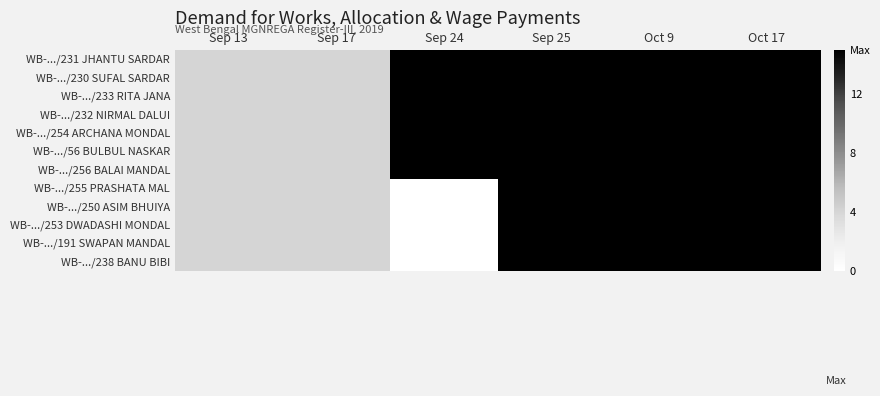

Which series has the largest range (max minus min)?

WB-.../255 PRASHATA MAL